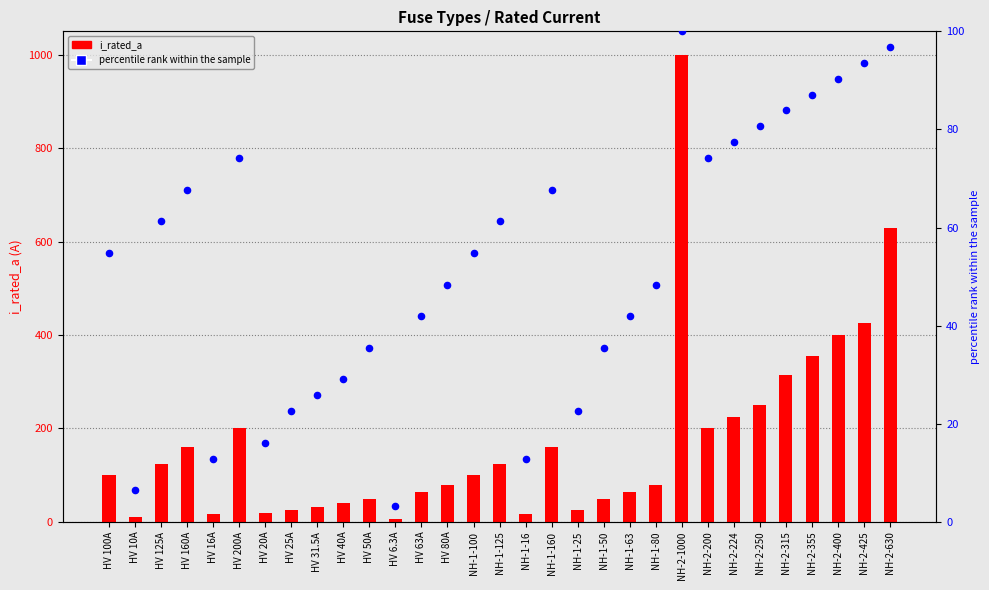

Which series has the largest Y range (max minus min)?

i_rated_a